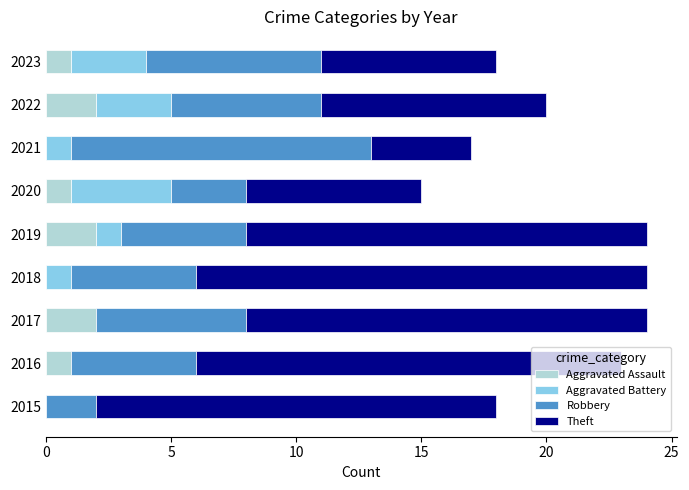

What is the total value across all series at 2023?

18